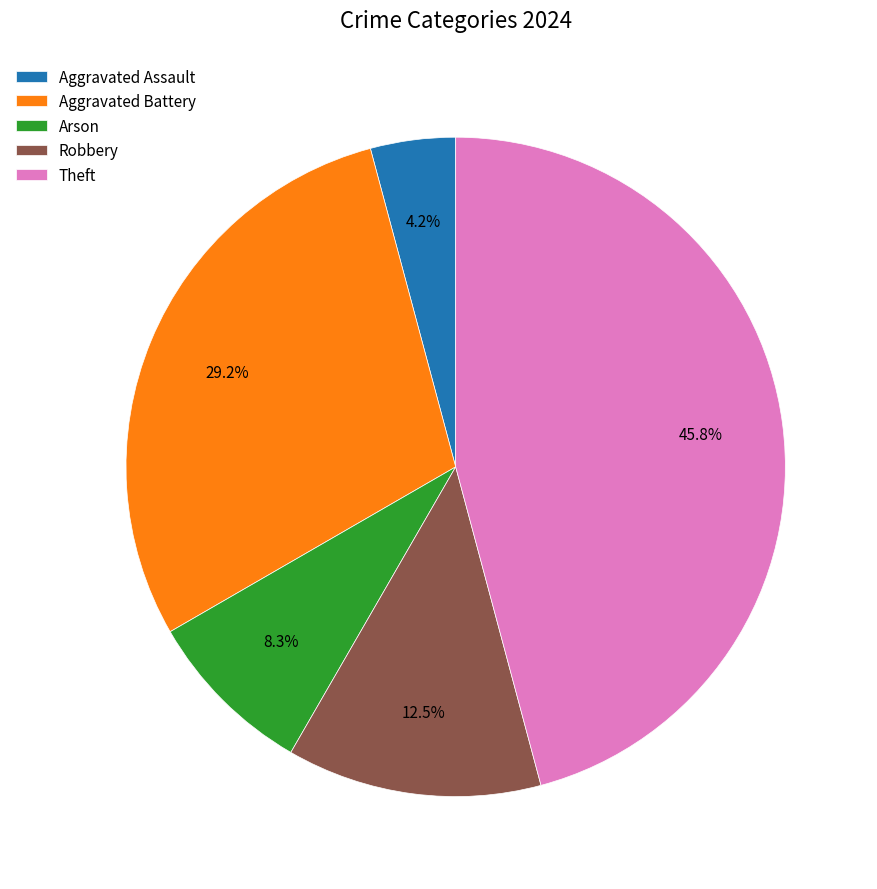

Which category has the smallest portion of the pie?

Aggravated Assault